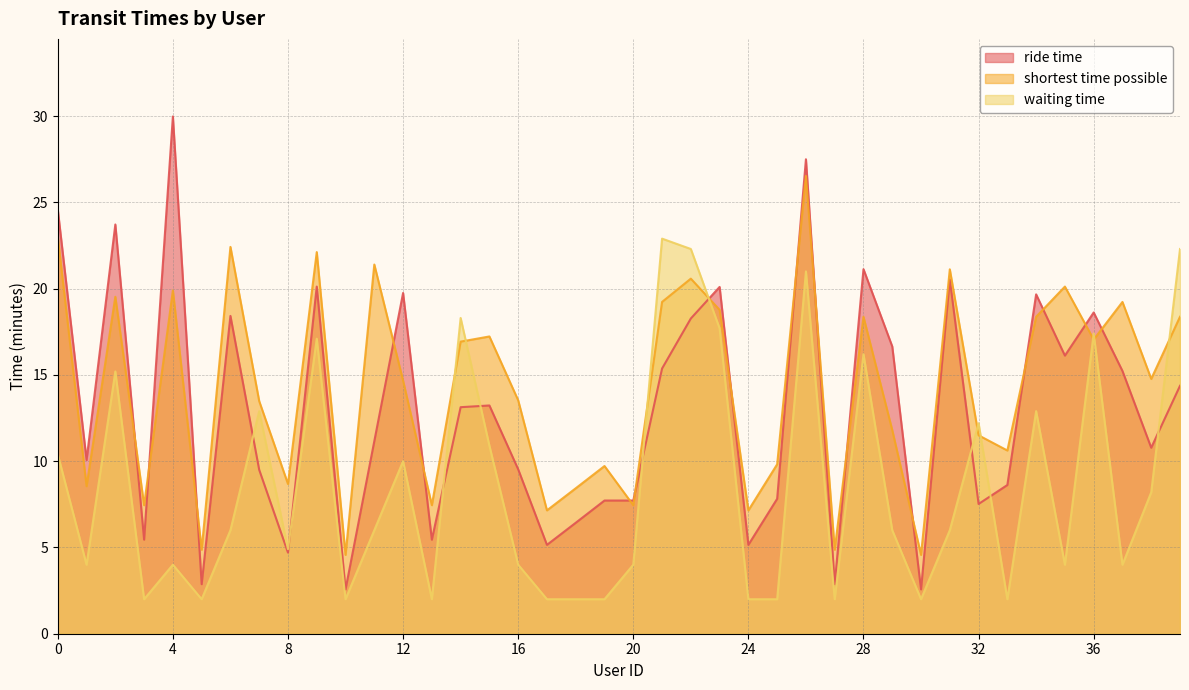

Which category has the lowest value in the waiting time series?

3